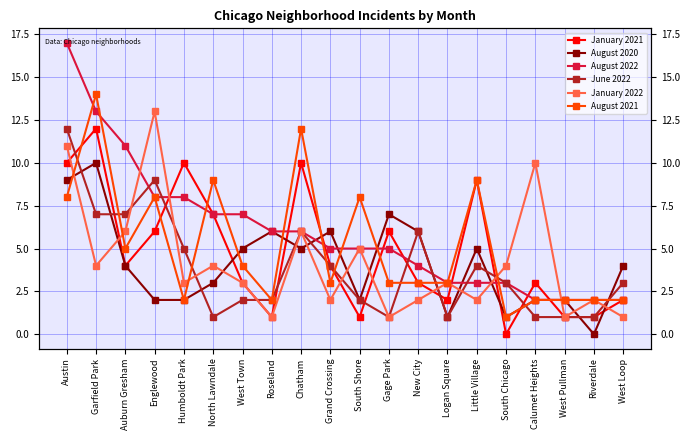

Reading right to left, what are all the values shown in this chart?

January 2021: West Loop=2	Riverdale=1	West Pullman=1	Calumet Heights=3	South Chicago=0	Little Village=9	Logan Square=2	New City=3	Gage Park=6	South Shore=1	Grand Crossing=4	Chatham=10	Roseland=1	West Town=3	North Lawndale=7	Humboldt Park=10	Englewood=6	Auburn Gresham=4	Garfield Park=12	Austin=10
August 2020: West Loop=4	Riverdale=0	West Pullman=2	Calumet Heights=2	South Chicago=1	Little Village=5	Logan Square=1	New City=6	Gage Park=7	South Shore=2	Grand Crossing=6	Chatham=5	Roseland=6	West Town=5	North Lawndale=3	Humboldt Park=2	Englewood=2	Auburn Gresham=4	Garfield Park=10	Austin=9
August 2022: West Loop=2	Riverdale=2	West Pullman=2	Calumet Heights=2	South Chicago=3	Little Village=3	Logan Square=3	New City=4	Gage Park=5	South Shore=5	Grand Crossing=5	Chatham=6	Roseland=6	West Town=7	North Lawndale=7	Humboldt Park=8	Englewood=8	Auburn Gresham=11	Garfield Park=13	Austin=17
June 2022: West Loop=3	Riverdale=1	West Pullman=1	Calumet Heights=1	South Chicago=3	Little Village=4	Logan Square=1	New City=6	Gage Park=1	South Shore=2	Grand Crossing=4	Chatham=6	Roseland=2	West Town=2	North Lawndale=1	Humboldt Park=5	Englewood=9	Auburn Gresham=7	Garfield Park=7	Austin=12
January 2022: West Loop=1	Riverdale=2	West Pullman=1	Calumet Heights=10	South Chicago=4	Little Village=2	Logan Square=3	New City=2	Gage Park=1	South Shore=5	Grand Crossing=2	Chatham=6	Roseland=1	West Town=3	North Lawndale=4	Humboldt Park=3	Englewood=13	Auburn Gresham=6	Garfield Park=4	Austin=11
August 2021: West Loop=2	Riverdale=2	West Pullman=2	Calumet Heights=2	South Chicago=1	Little Village=9	Logan Square=3	New City=3	Gage Park=3	South Shore=8	Grand Crossing=3	Chatham=12	Roseland=2	West Town=4	North Lawndale=9	Humboldt Park=2	Englewood=8	Auburn Gresham=5	Garfield Park=14	Austin=8